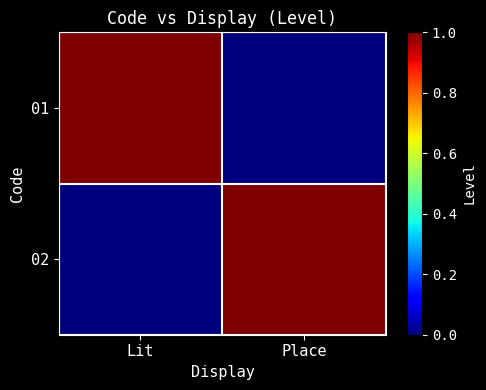

Between Place and Lit, which is larger?

Lit